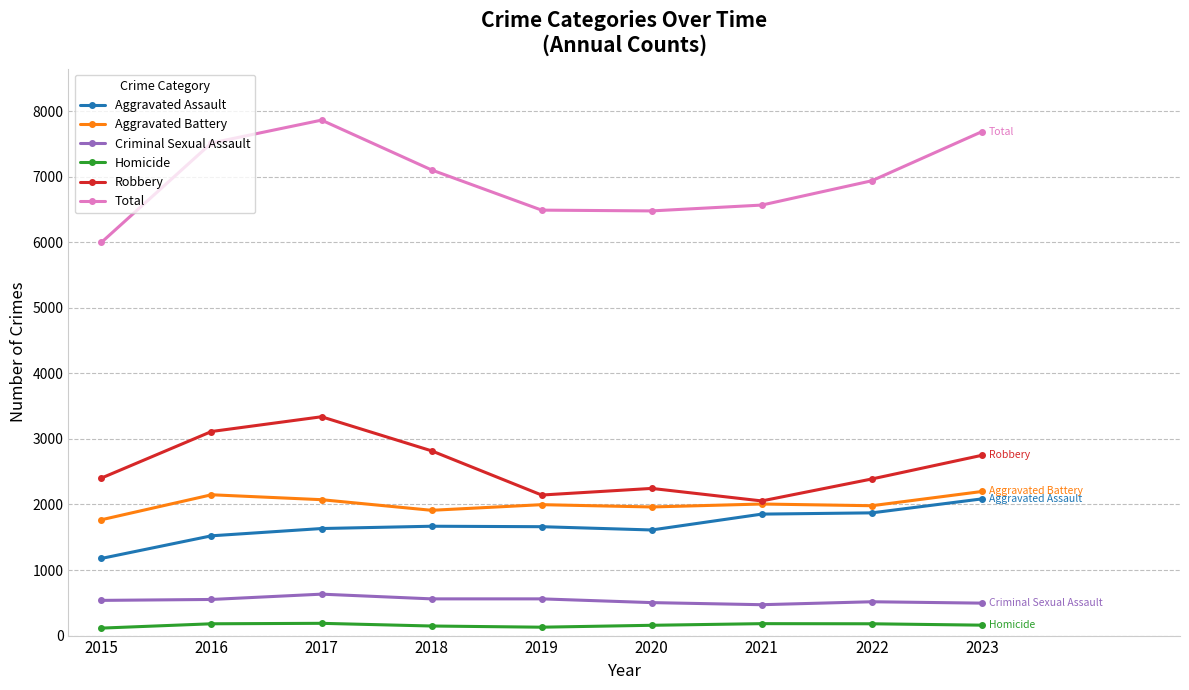

True or false: Criminal Sexual Assault and Aggravated Battery intersect in this chart.

False